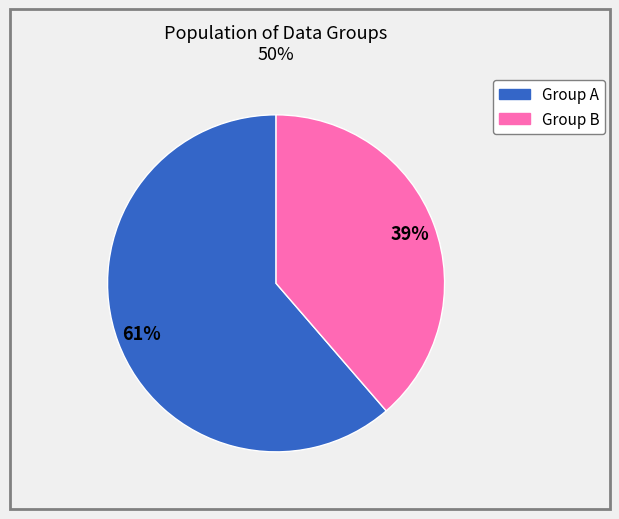

Does any single category account for the majority?

Yes